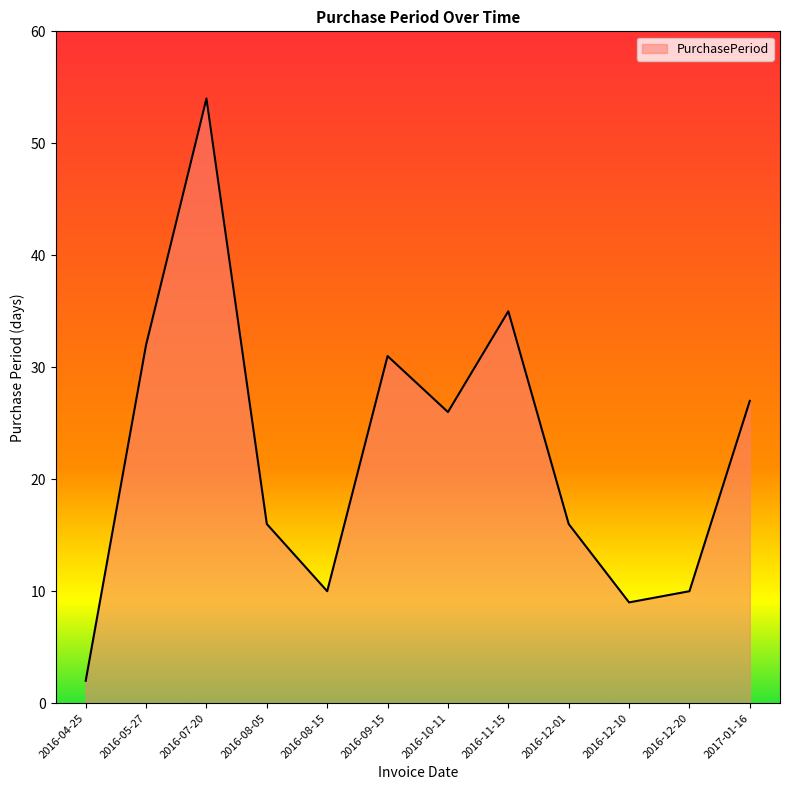

What is the maximum value shown in the chart?

54